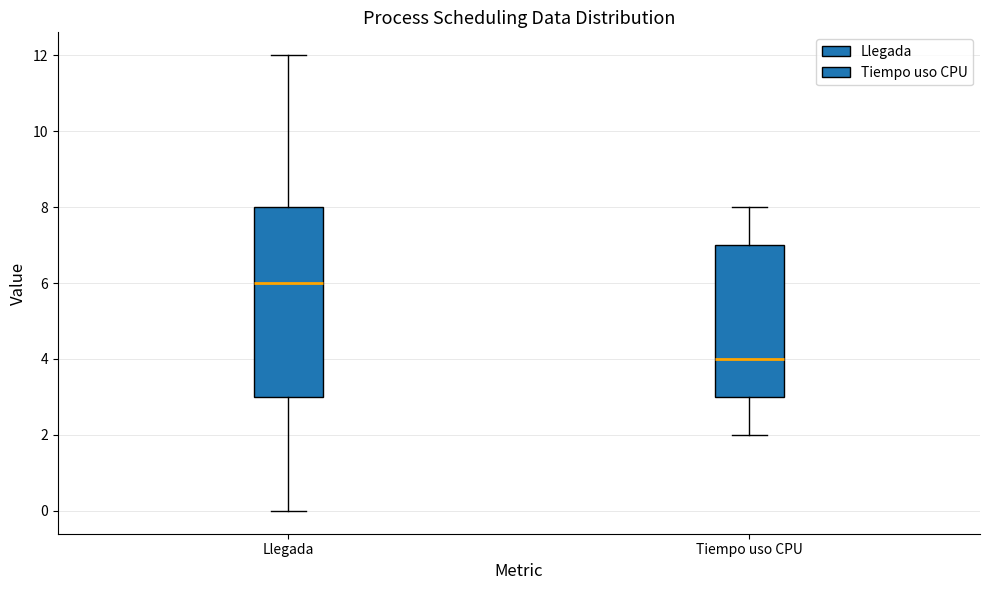

Which box is the tallest, from its lower edge to its upper edge?

Llegada